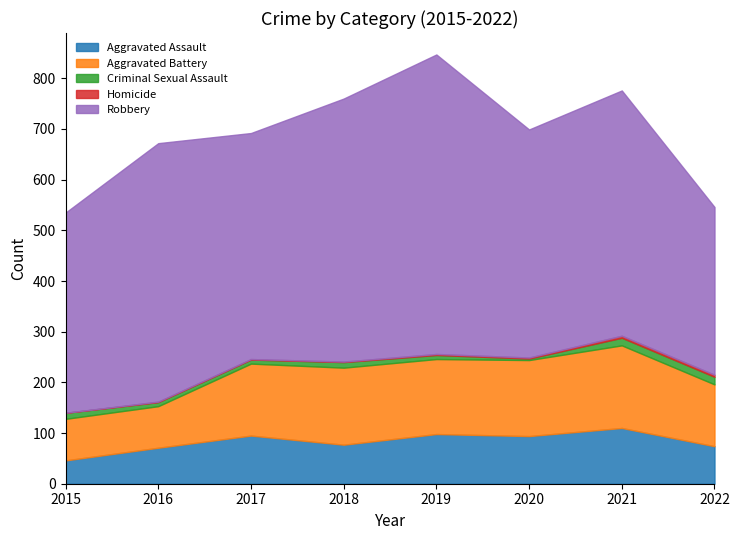

At 2016, list the series in order from largest to smallest.

Robbery, Aggravated Battery, Aggravated Assault, Criminal Sexual Assault, Homicide